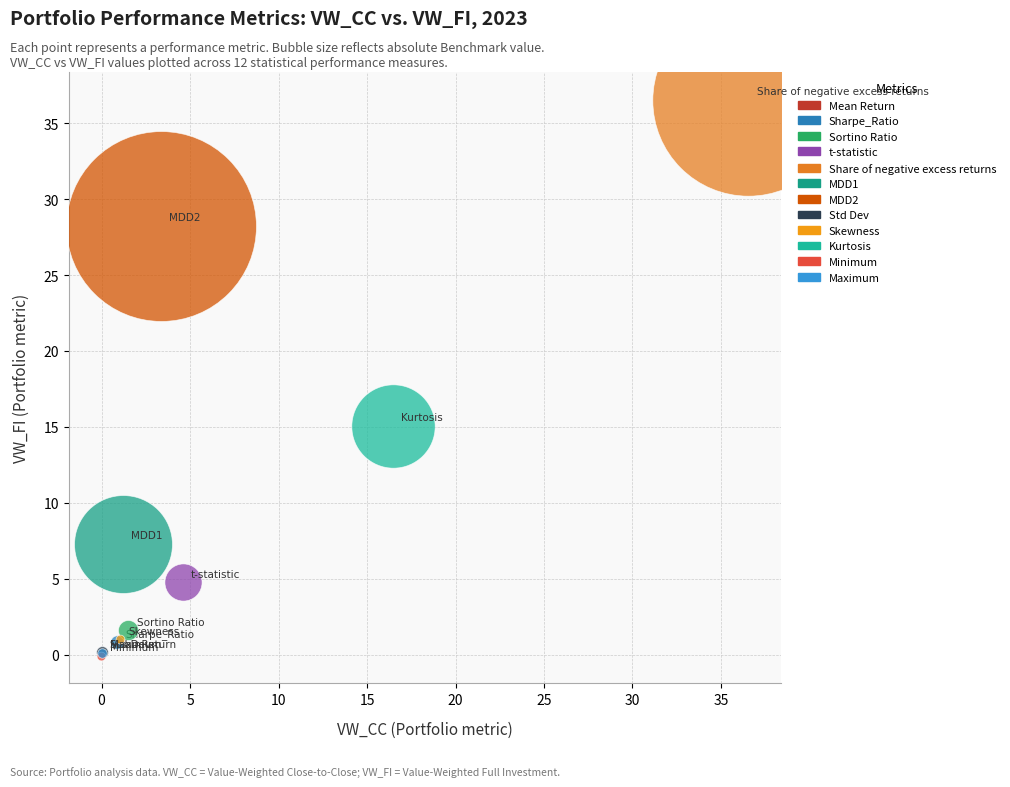

Which series reaches the maximum Y coordinate?

Share of negative excess returns